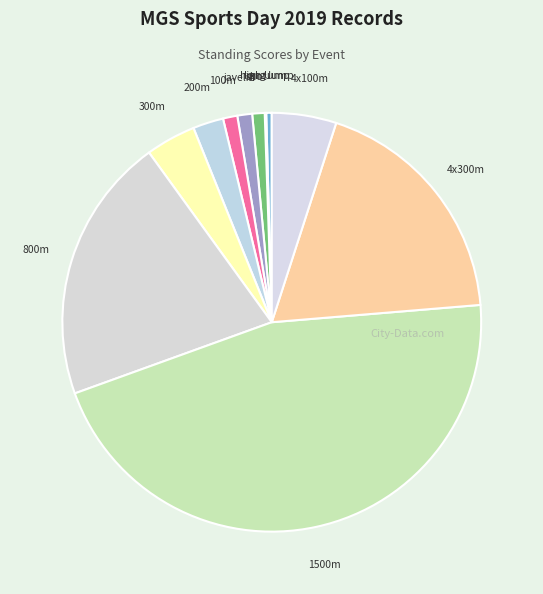

True or false: shot accounts for 1% of the total.

True